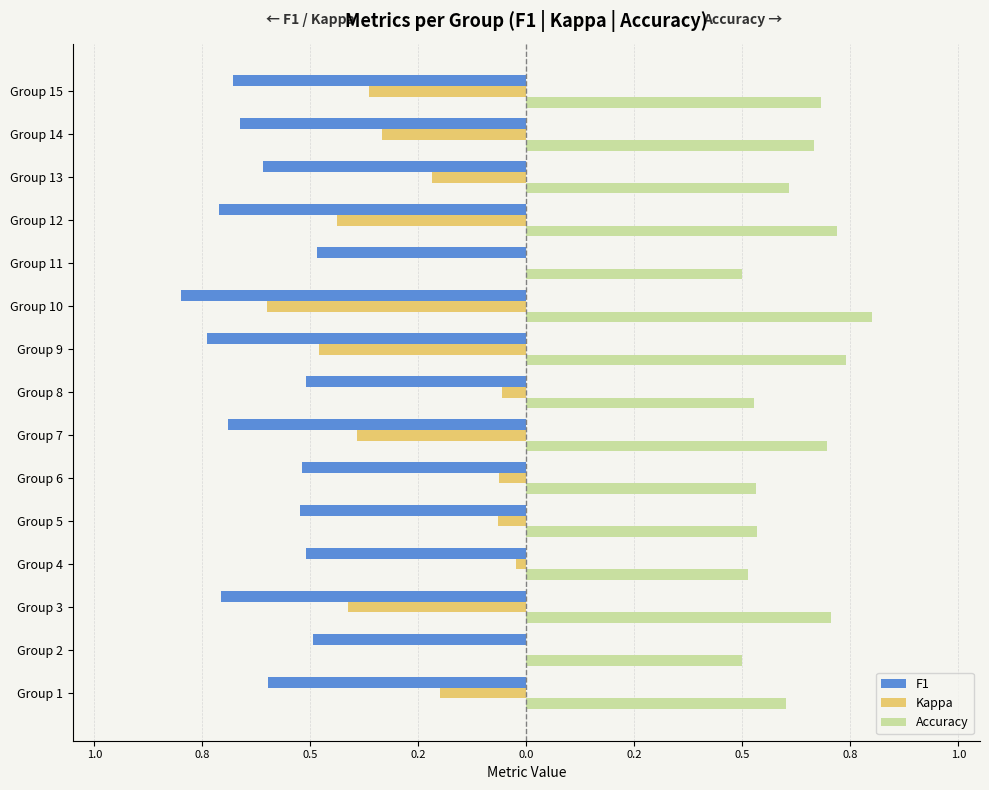

What are all the series names shown in the legend?

F1, Kappa, Accuracy